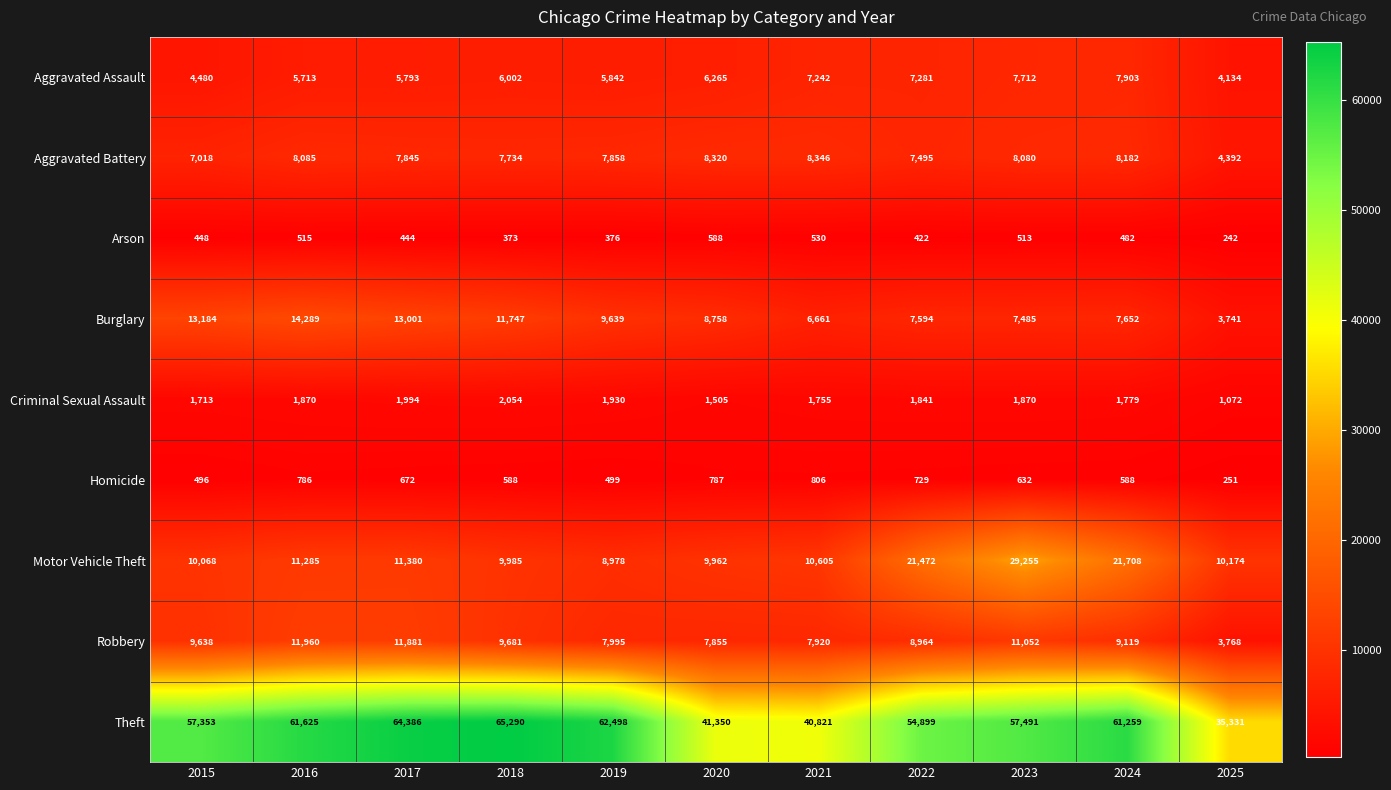

Which series changed the most between 2018 and 2024?

Motor Vehicle Theft